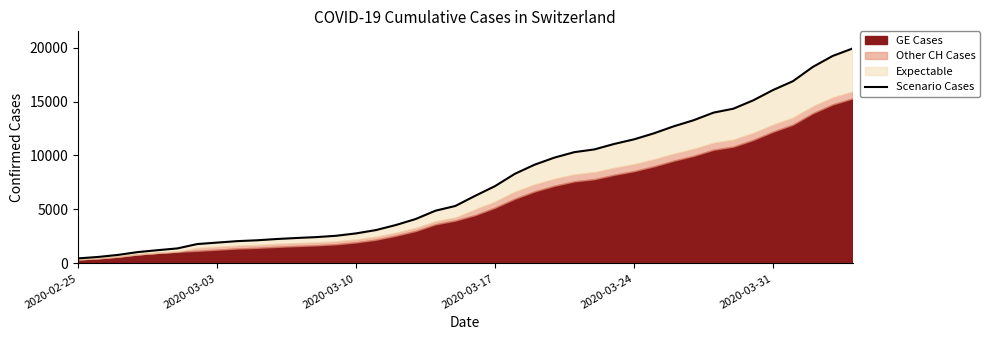

Does the chart display data point markers on the line(s)?

No